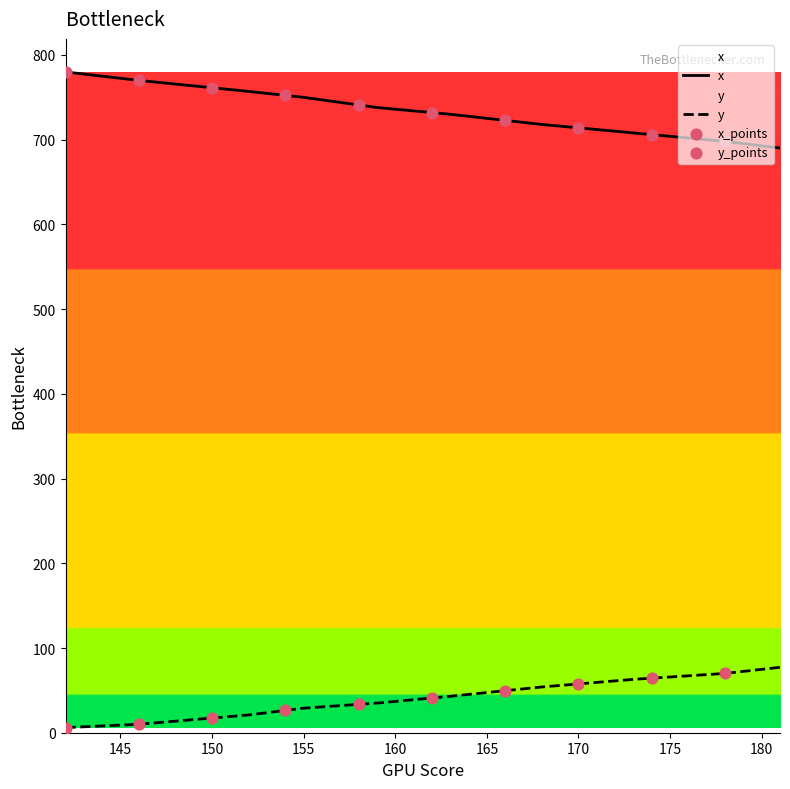

Which series has the largest total across all categories?

x